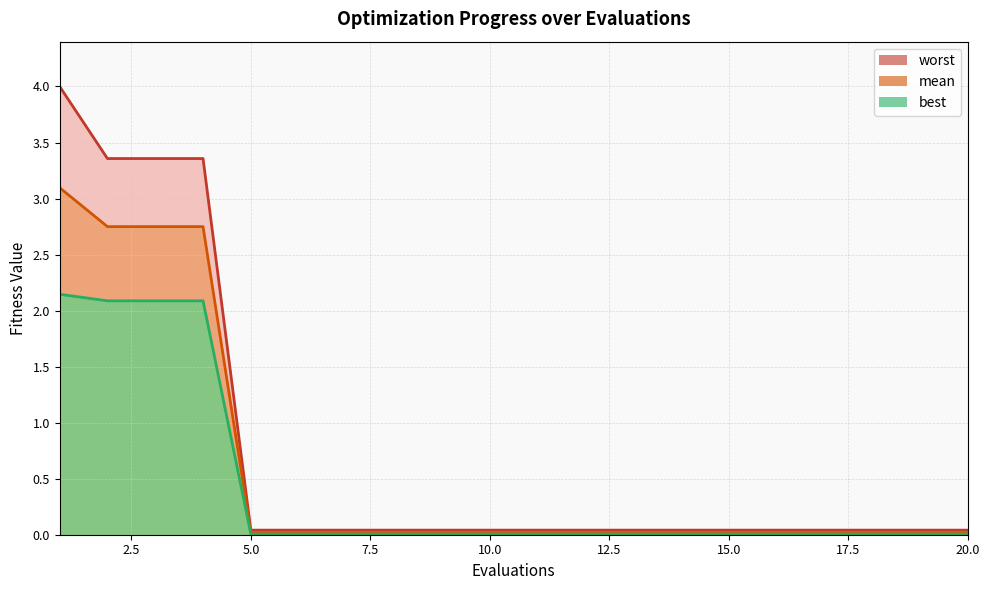

Reading right to left, extract all data points from this chart.

mean: 20=0.0	19=0.0	18=0.0	17=0.0	16=0.0	15=0.0	14=0.0	13=0.0	12=0.0	11=0.0	10=0.0	9=0.0	8=0.0	7=0.0	6=0.0	5=0.0	4=2.7	3=2.7	2=2.7	1=3.1
best: 20=0.0	19=0.0	18=0.0	17=0.0	16=0.0	15=0.0	14=0.0	13=0.0	12=0.0	11=0.0	10=0.0	9=0.0	8=0.0	7=0.0	6=0.0	5=0.0	4=2.1	3=2.1	2=2.1	1=2.1
worst: 20=0.0	19=0.0	18=0.0	17=0.0	16=0.0	15=0.0	14=0.0	13=0.0	12=0.0	11=0.0	10=0.0	9=0.0	8=0.0	7=0.0	6=0.0	5=0.0	4=3.4	3=3.4	2=3.4	1=4.0